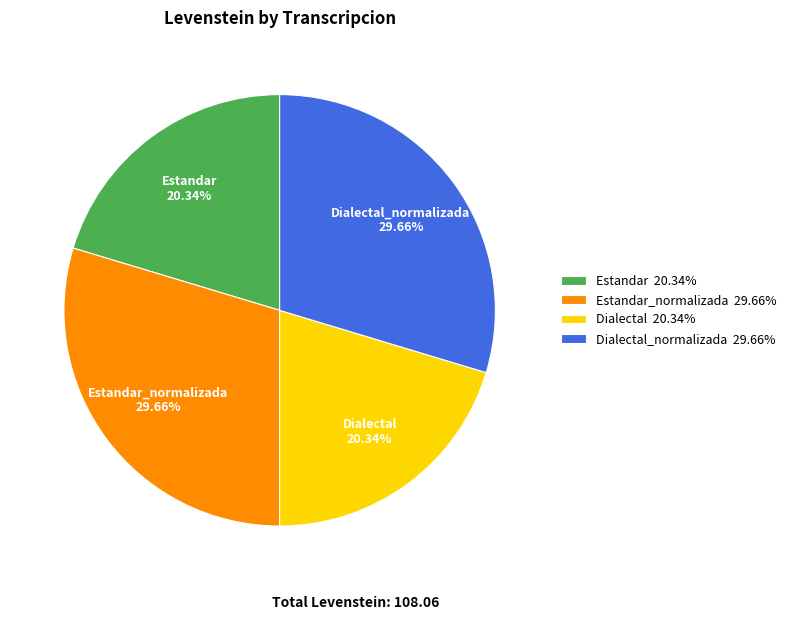

Is there any slice that represents more than half of the pie?

No